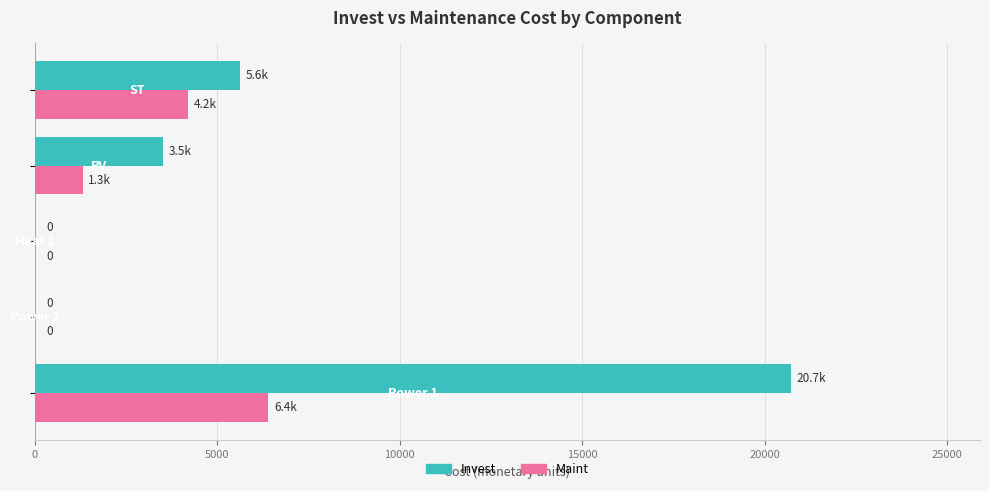

Count the Maint values in the range 0 to 4200.

4